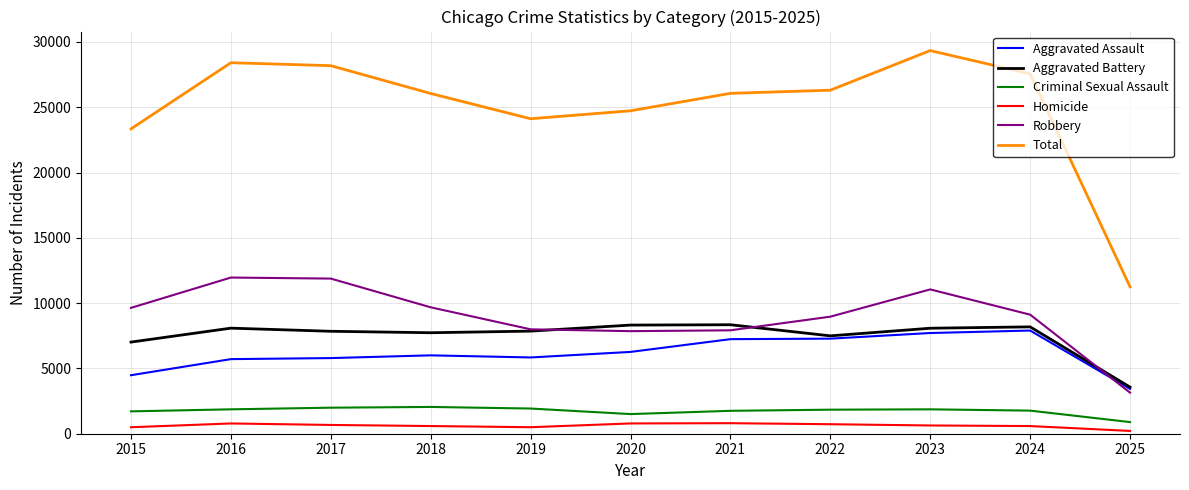

Which series changed the most between 2019 and 2023?

Total